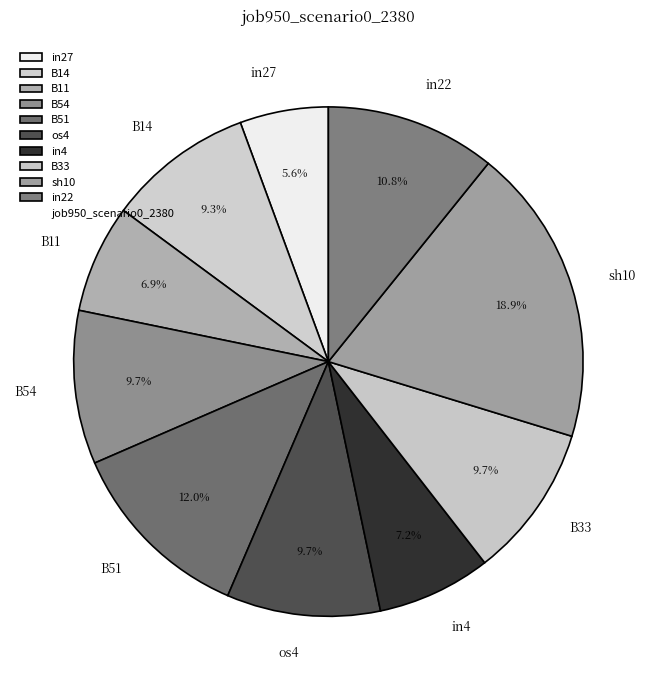

Do B54 and in22 together represent more than half of the pie?

No